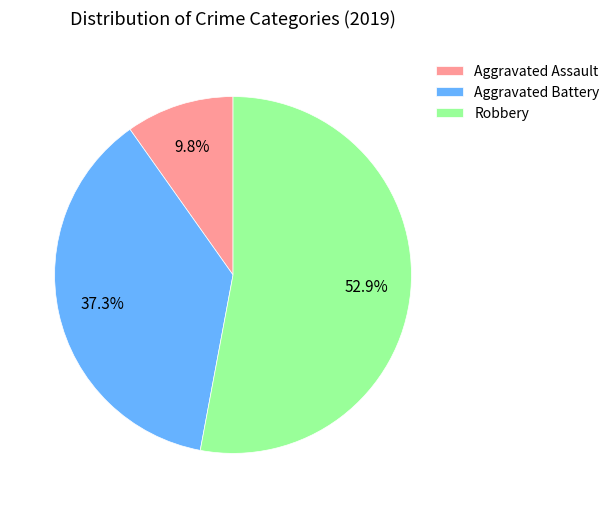

Between Aggravated Assault and Aggravated Battery, which is larger?

Aggravated Battery